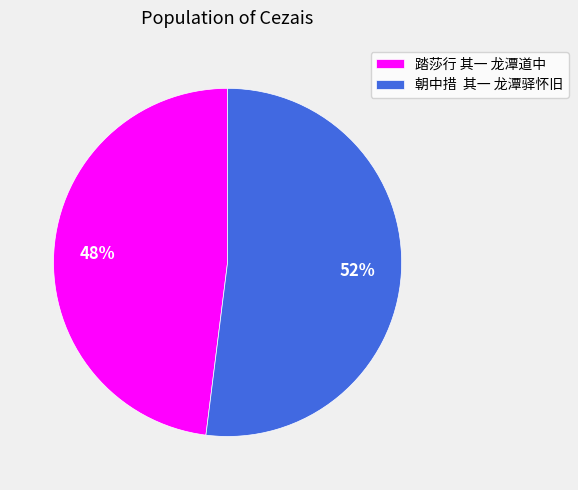

What is the smallest slice in the pie chart?

踏莎行 其一 龙潭道中